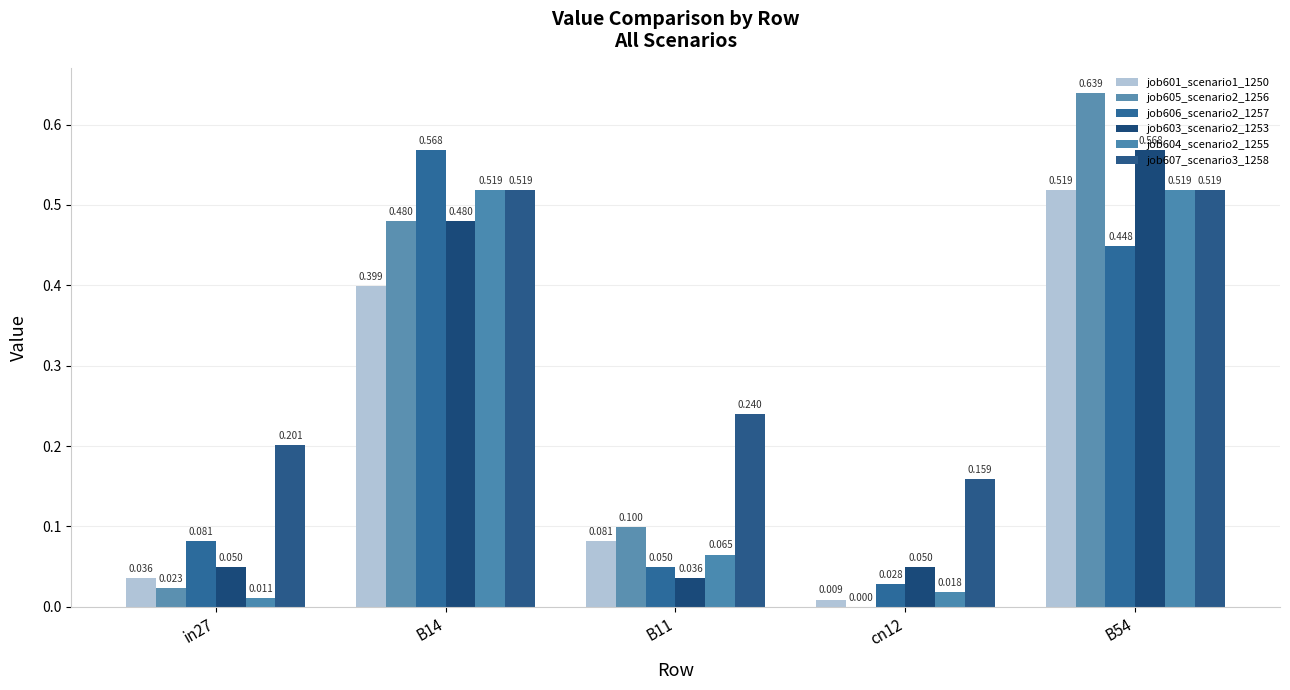

Count the number of categories in the chart.

5